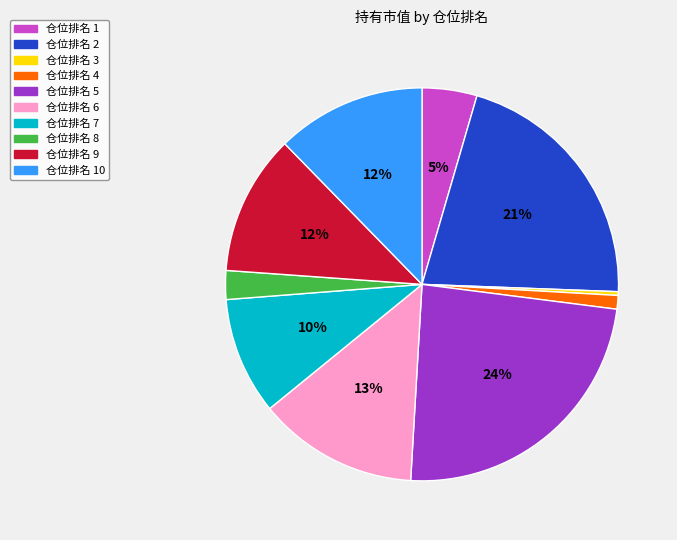

Which category has the biggest portion of the pie?

仓位排名 5